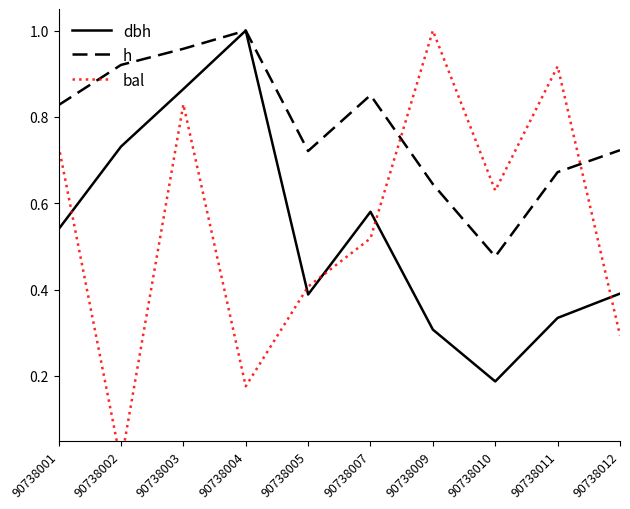

True or false: bal has a value of 0.5 at 90738012.

False